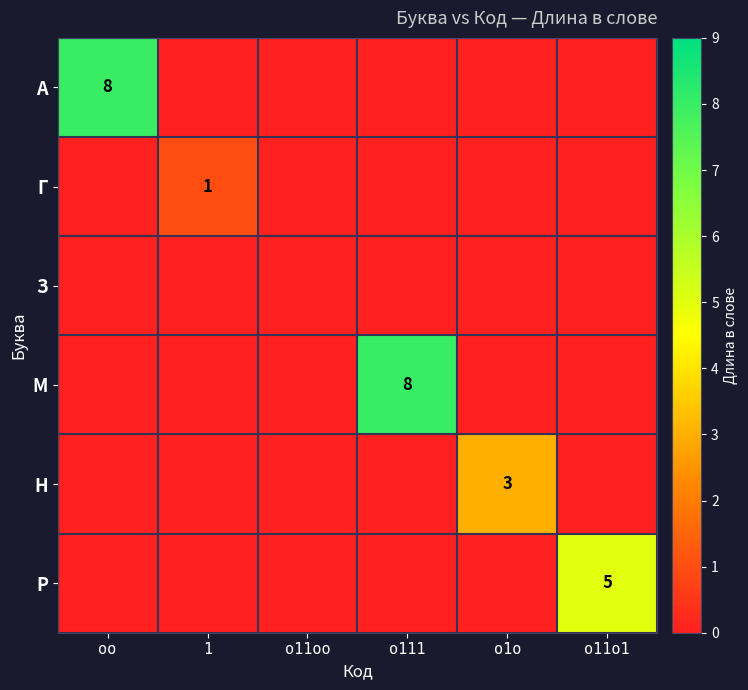

The value of Н at о11о1 is 2. True or false?

False